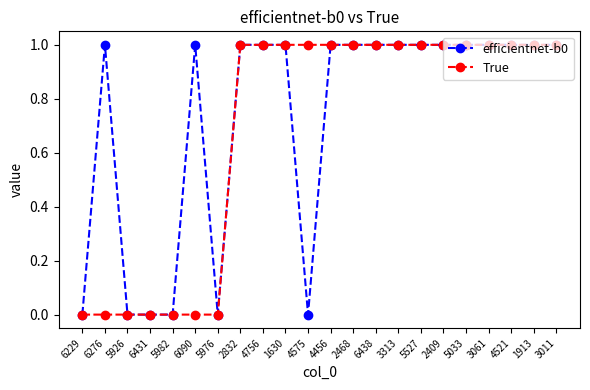

Which series has the largest total across all categories?

efficientnet-b0